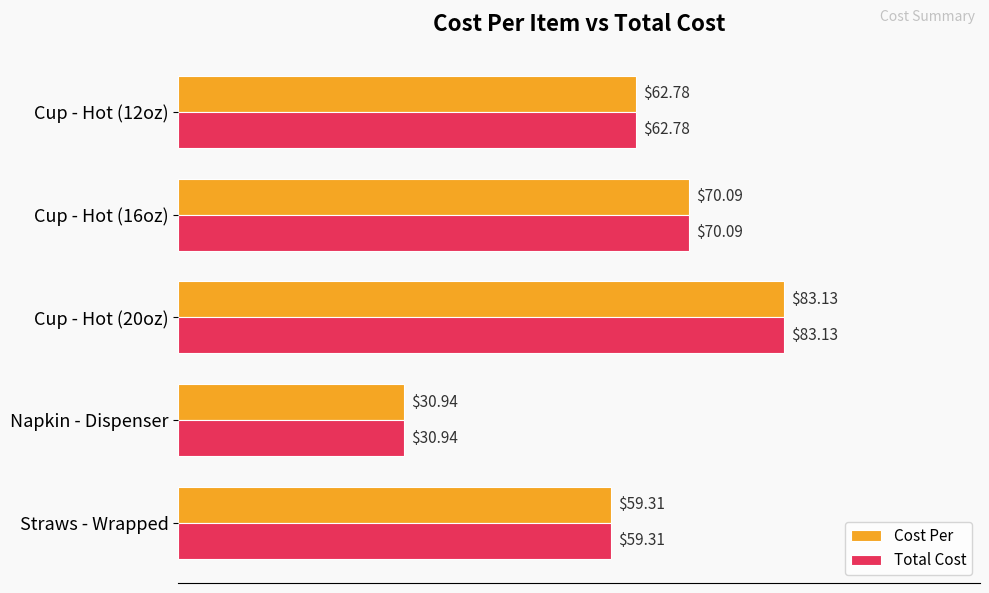

Where is Cost Per nearest to the value 57?

Straws - Wrapped